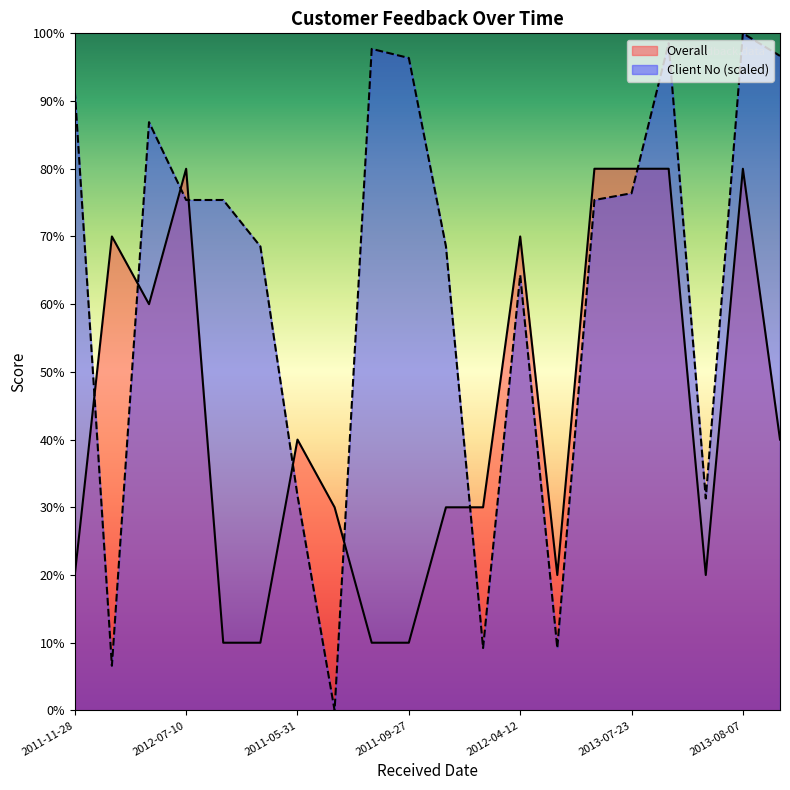

Where is the first local minimum for Overall?

2011-09-14